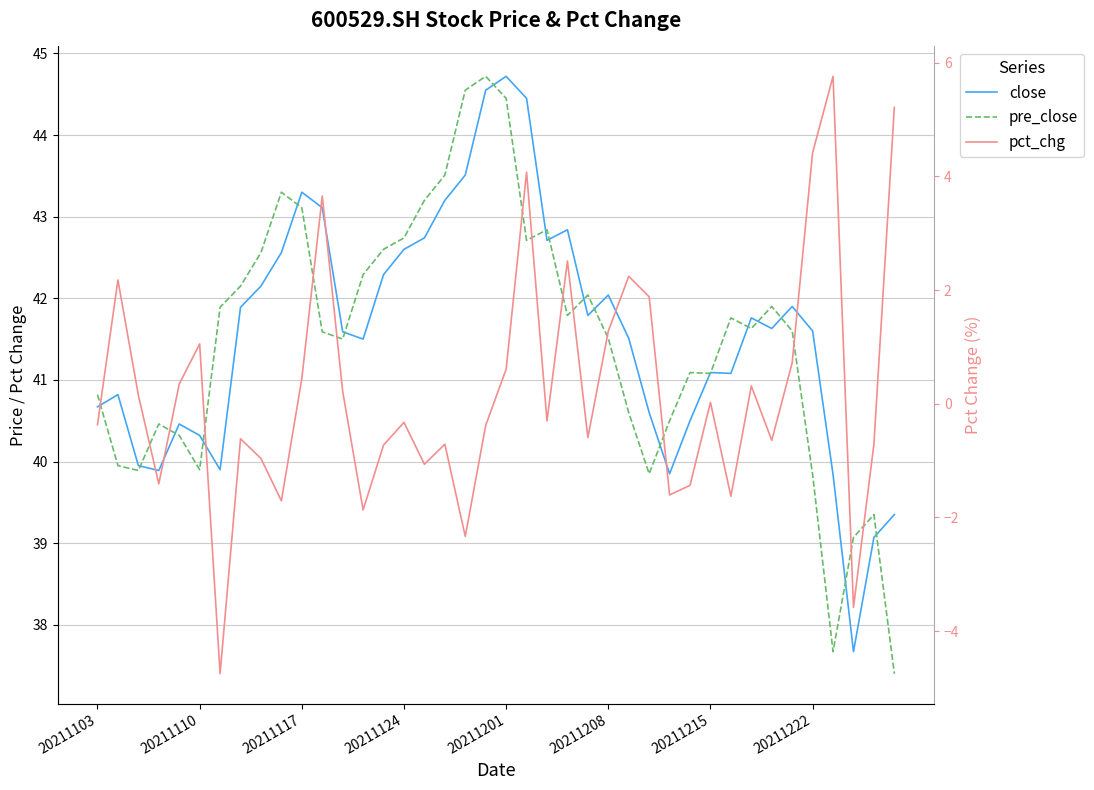

In pct_chg, how many points are higher than both neighbors (excluding endpoints)?

12